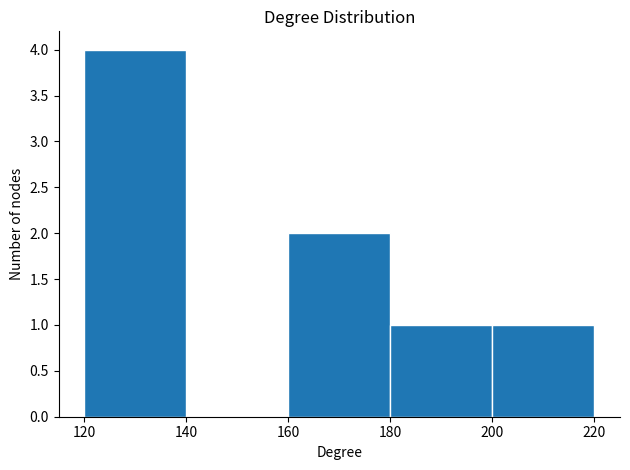

Which range on the x-axis has the tallest bar?

120 to 140